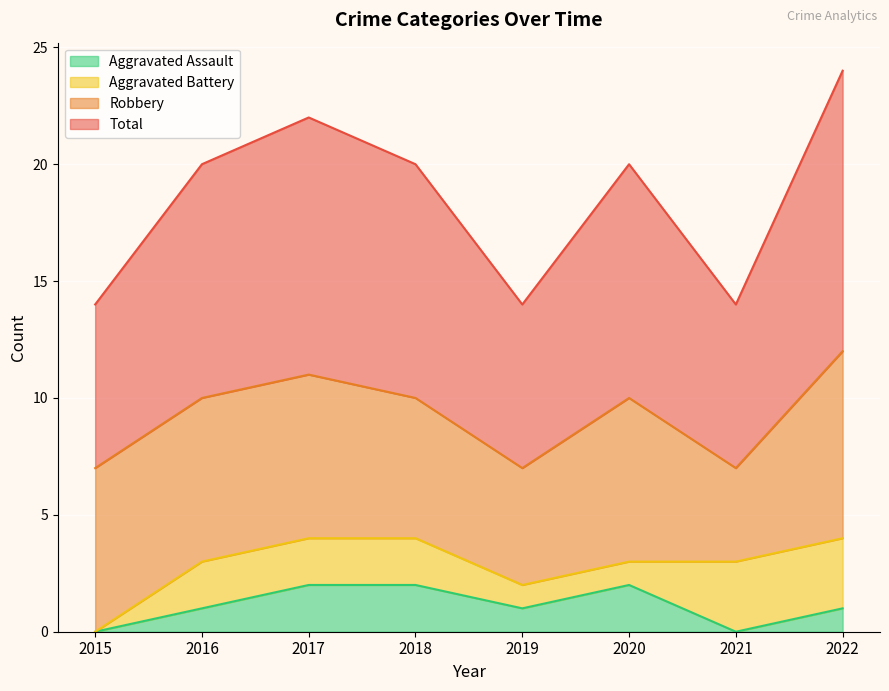

What is the value of the Total point at the 5th from the left?

7